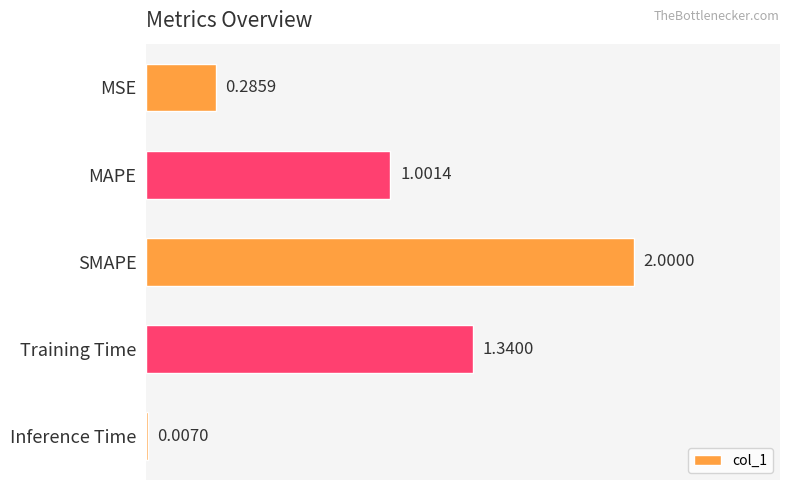

Does the chart contain stacked bars?

No